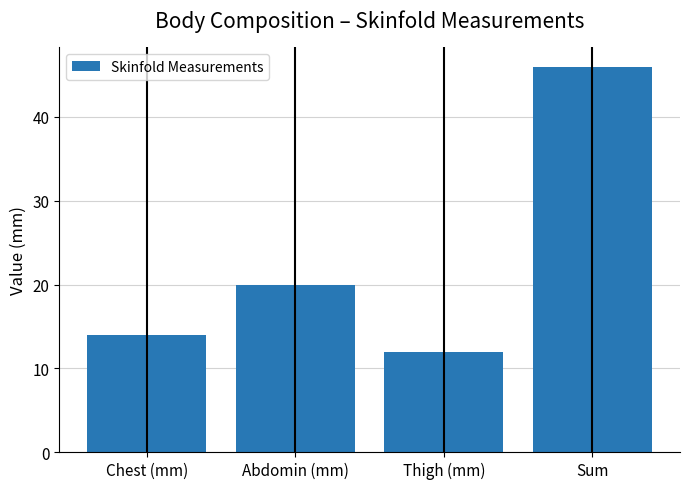

What is the difference between the values at Thigh (mm) and Sum?

34